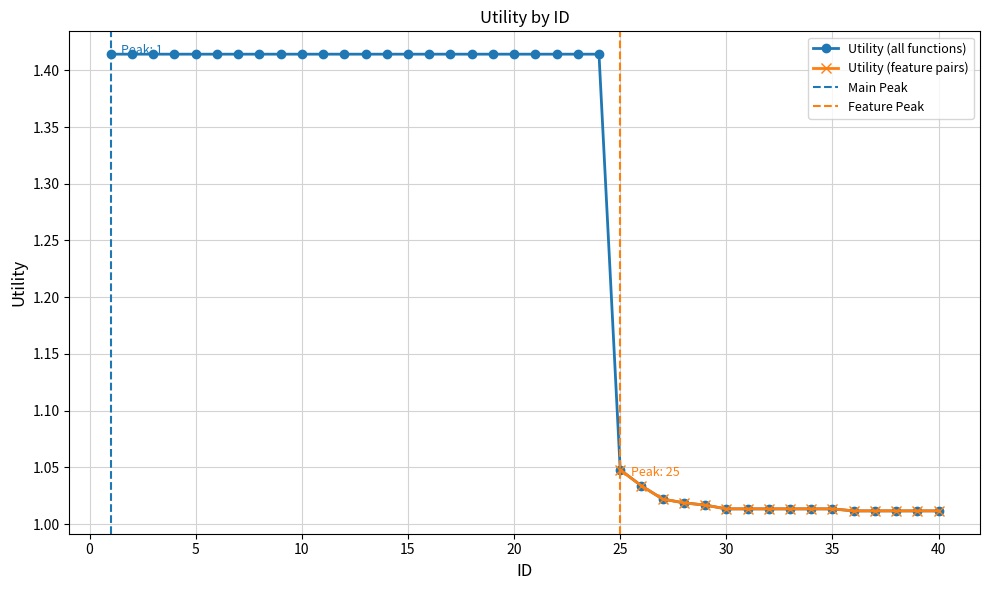

Rank the categories by value from lowest to highest.

36, 37, 38, 39, 40, 30, 31, 32, 33, 34, 35, 29, 28, 27, 26, 25, 1, 2, 3, 4, 5, 6, 7, 8, 9, 10, 11, 12, 13, 14, 15, 16, 17, 18, 19, 20, 21, 22, 23, 24